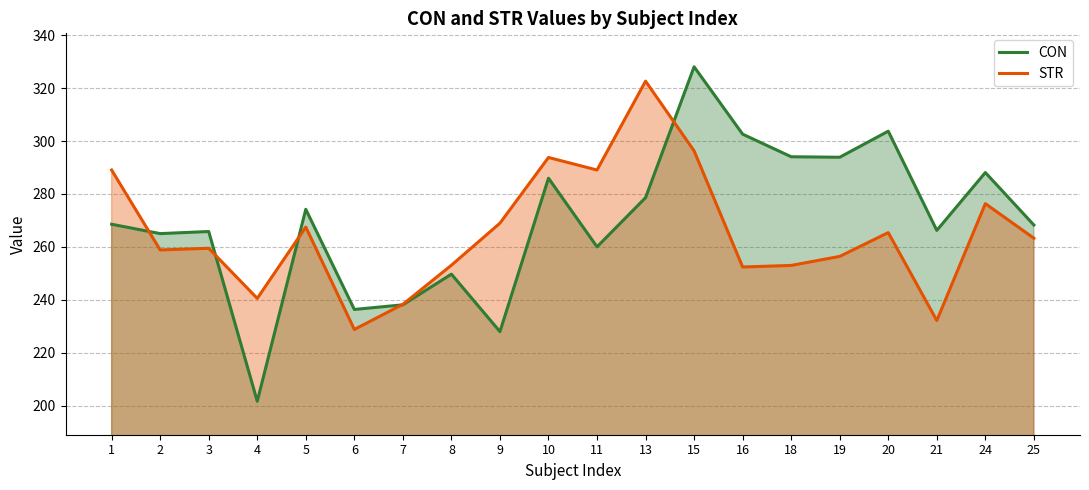

Where is the first local minimum for STR?

2